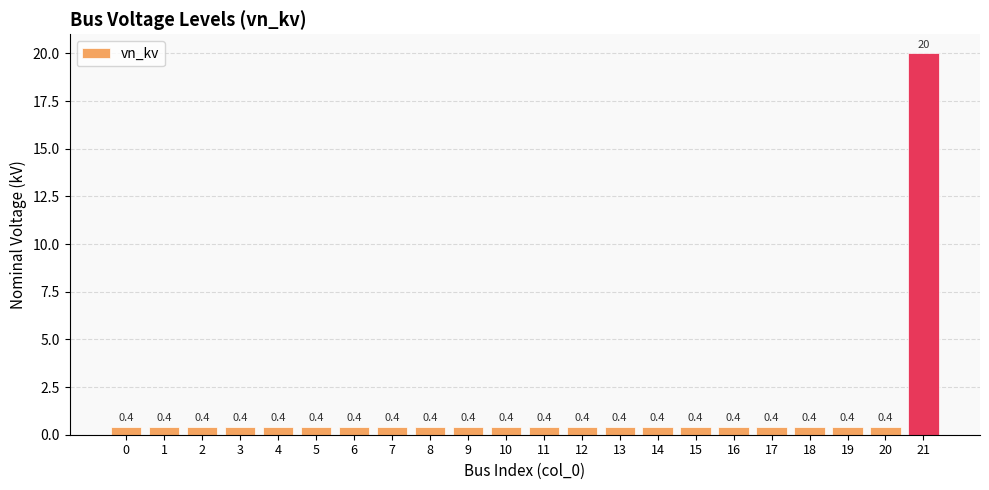

Count the number of categories in the chart.

22